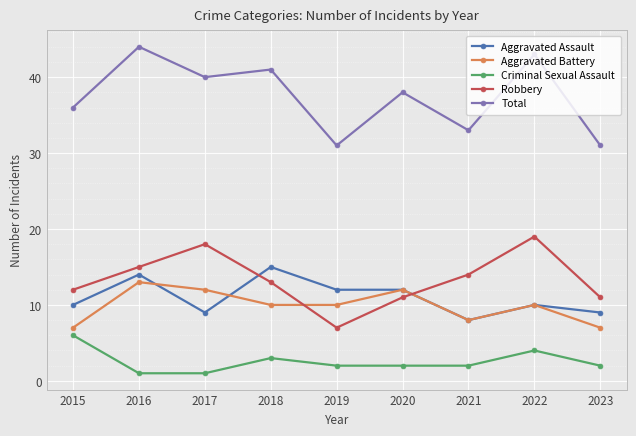

At which category does Total reach its first local peak?

2016